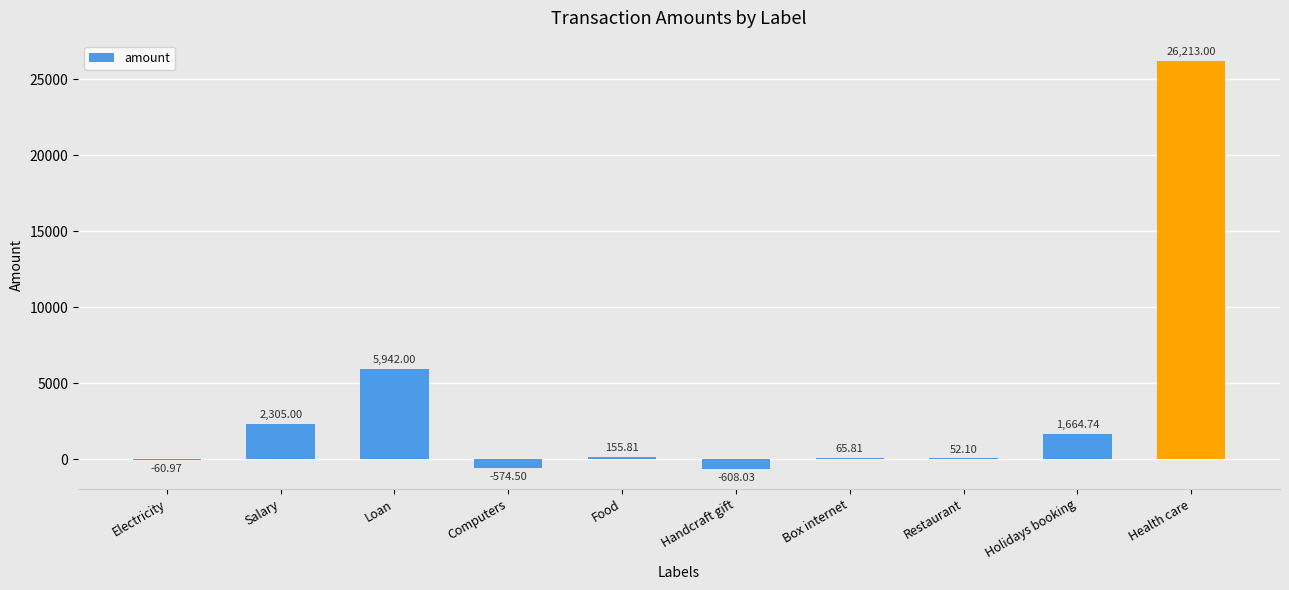

How many series are shown in this chart?

1